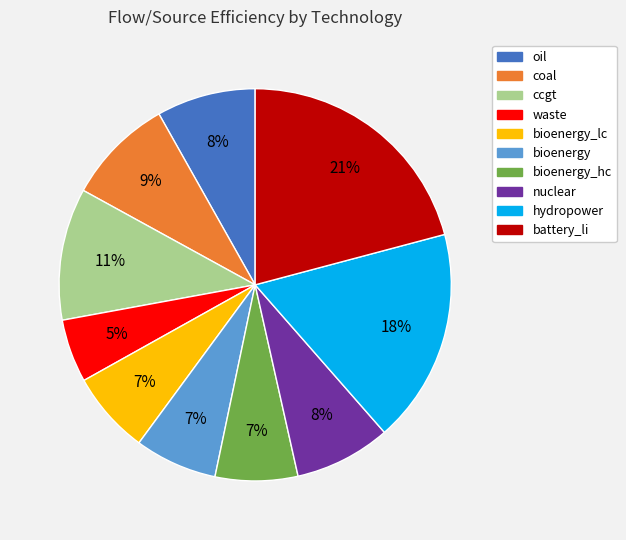

What percentage is the bioenergy slice, to the nearest percent?

7%